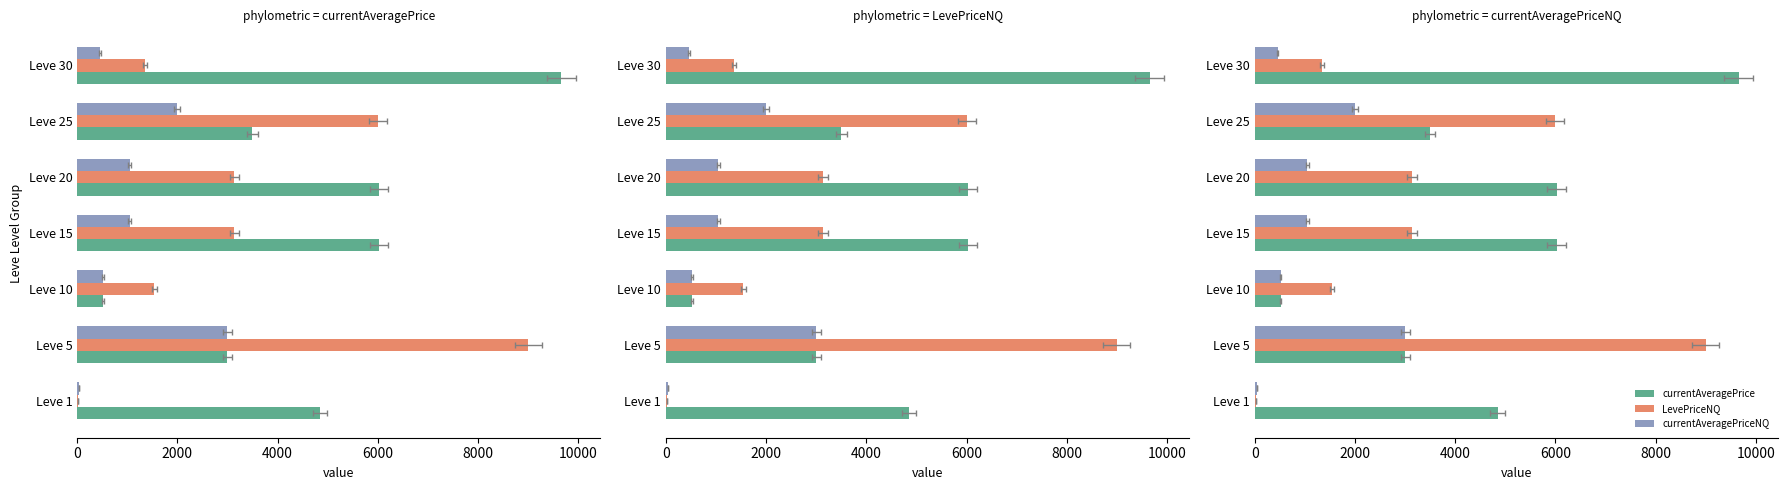

What is the average value of the LevePriceNQ series?

3454.4